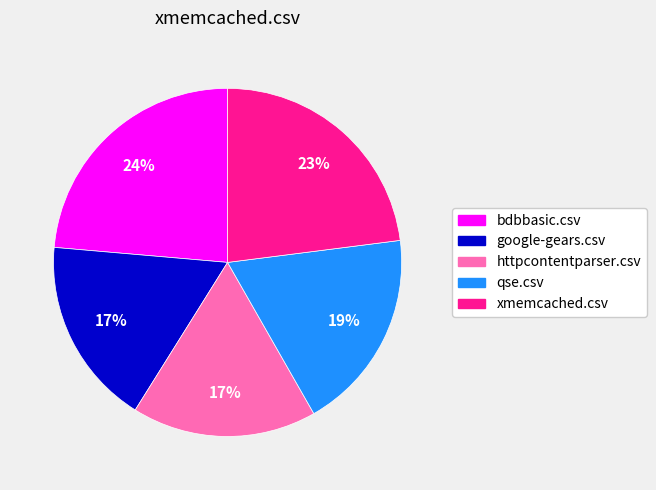

To the nearest percent, what portion does qse.csv represent?

19%